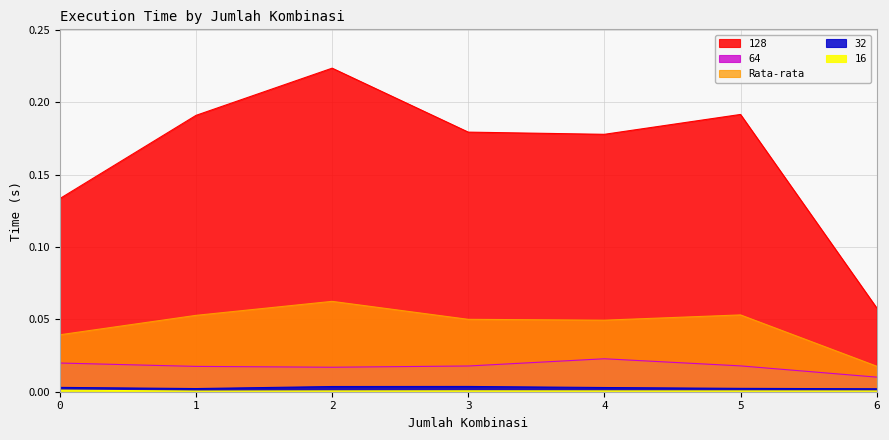

Does the chart display data point markers on the line(s)?

No